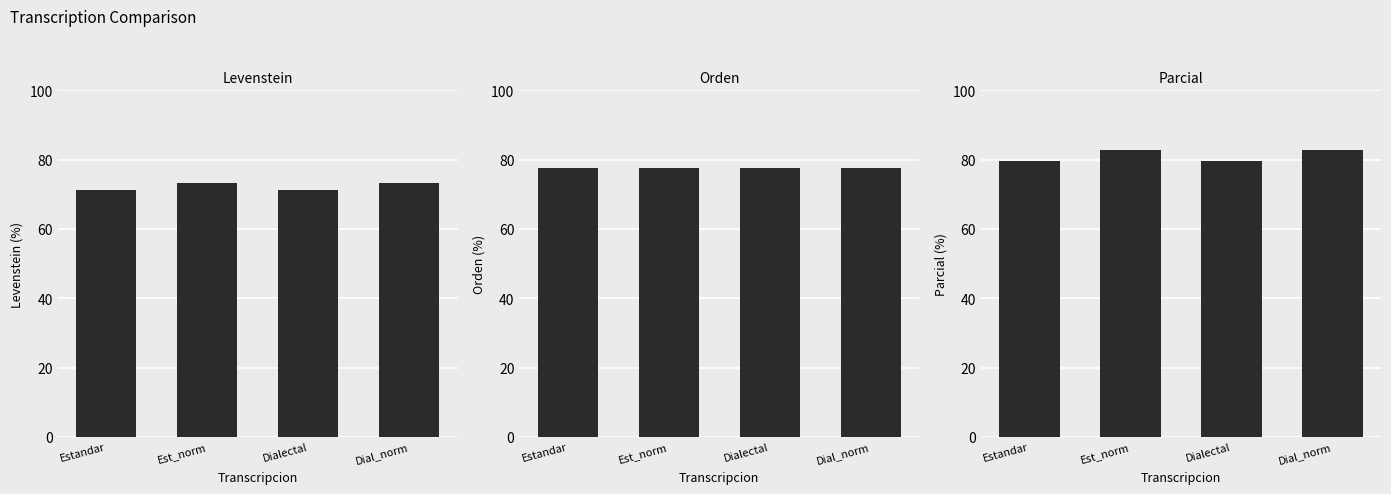

Where is Levenstein nearest to the value 72?

Estandar